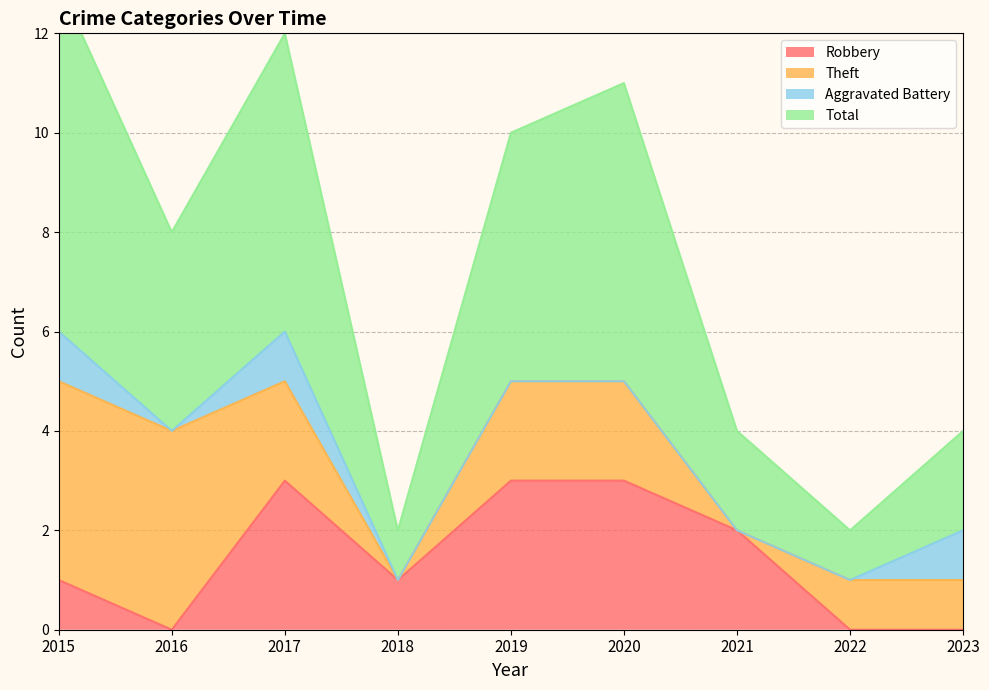

True or false: Robbery has a value of 1 at 2020.

False